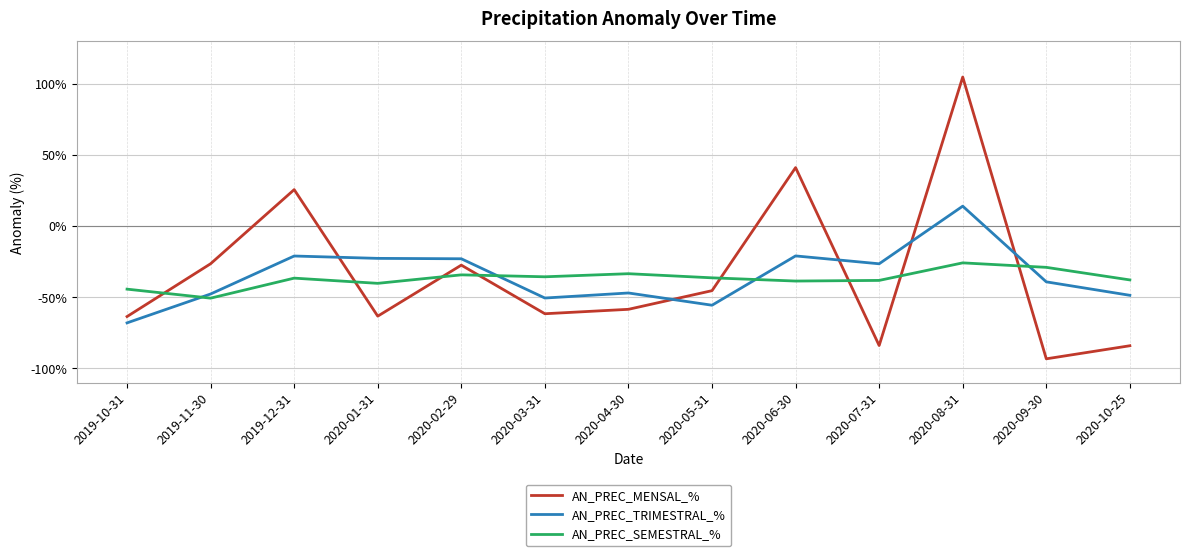

True or false: AN_PREC_TRIMESTRAL_% and AN_PREC_MENSAL_% cross at least once.

True